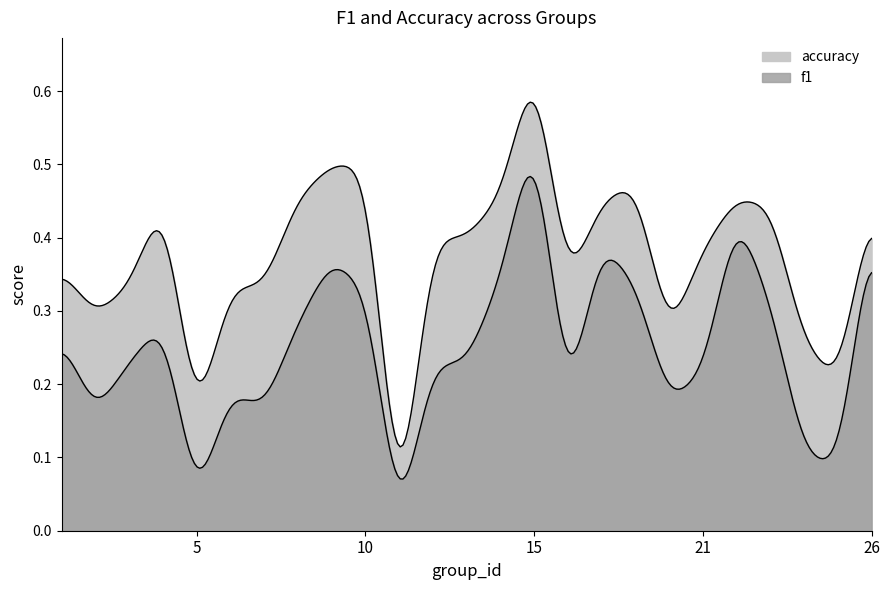

What is the total value across all series at 1?

0.6